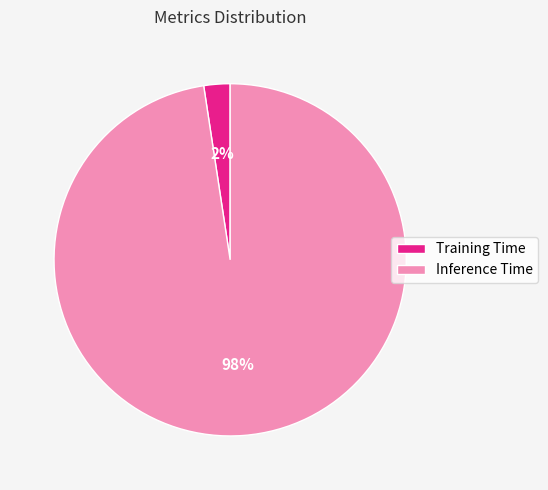

The Inference Time slice represents 98% of the pie. True or false?

True